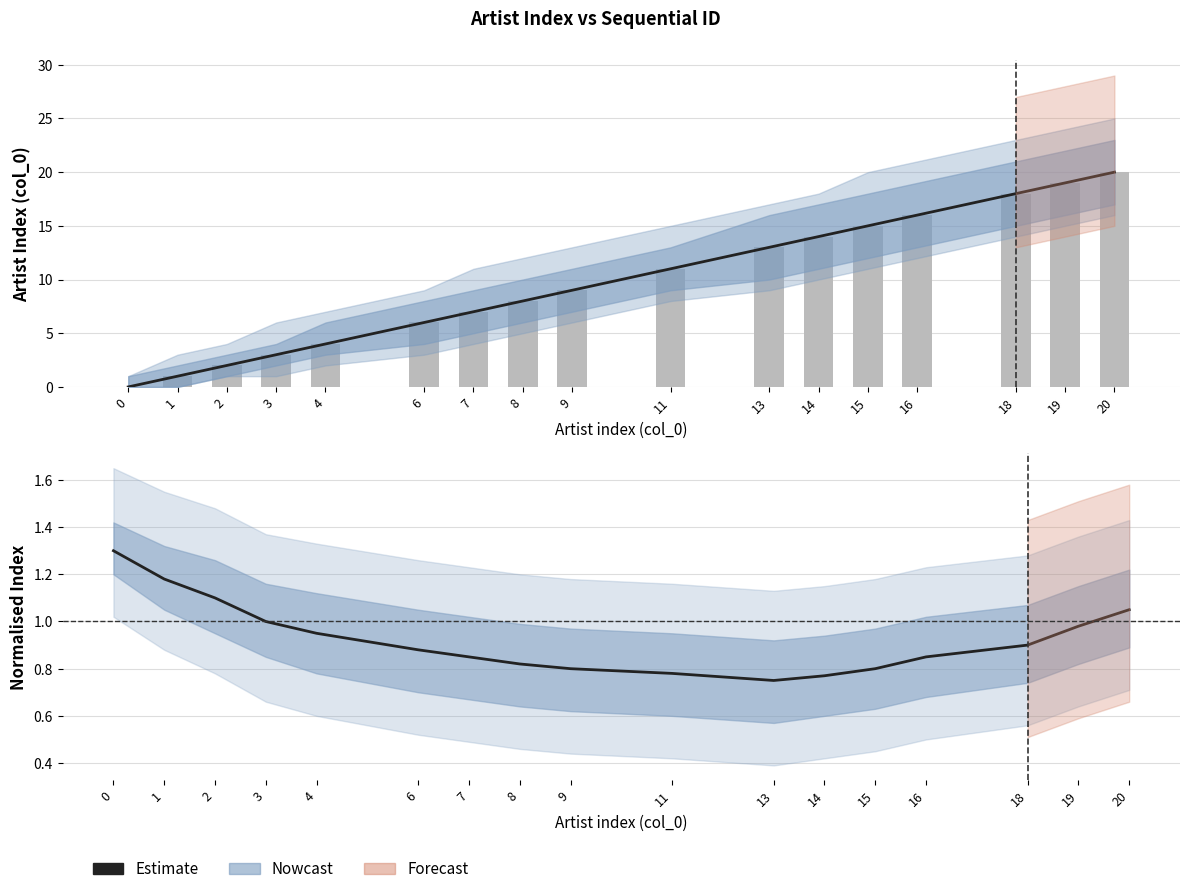

How many values in the Observed series are below 9?

8